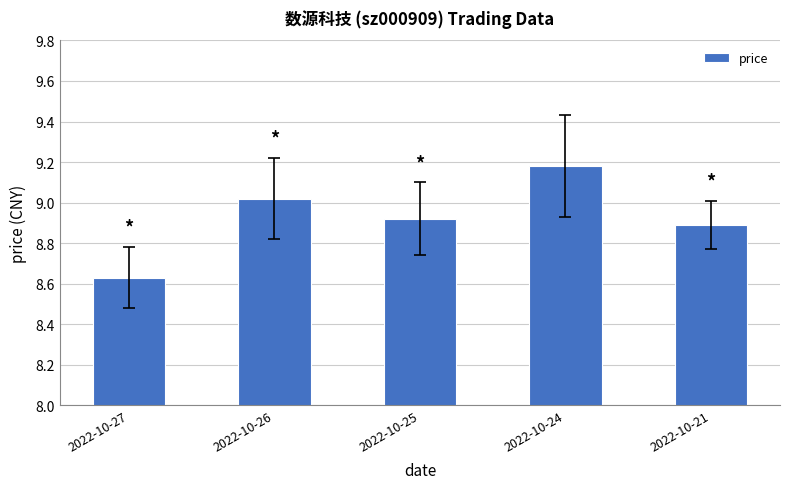

What is the ratio of the value at 2022-10-21 to the value at 2022-10-24?

1.0